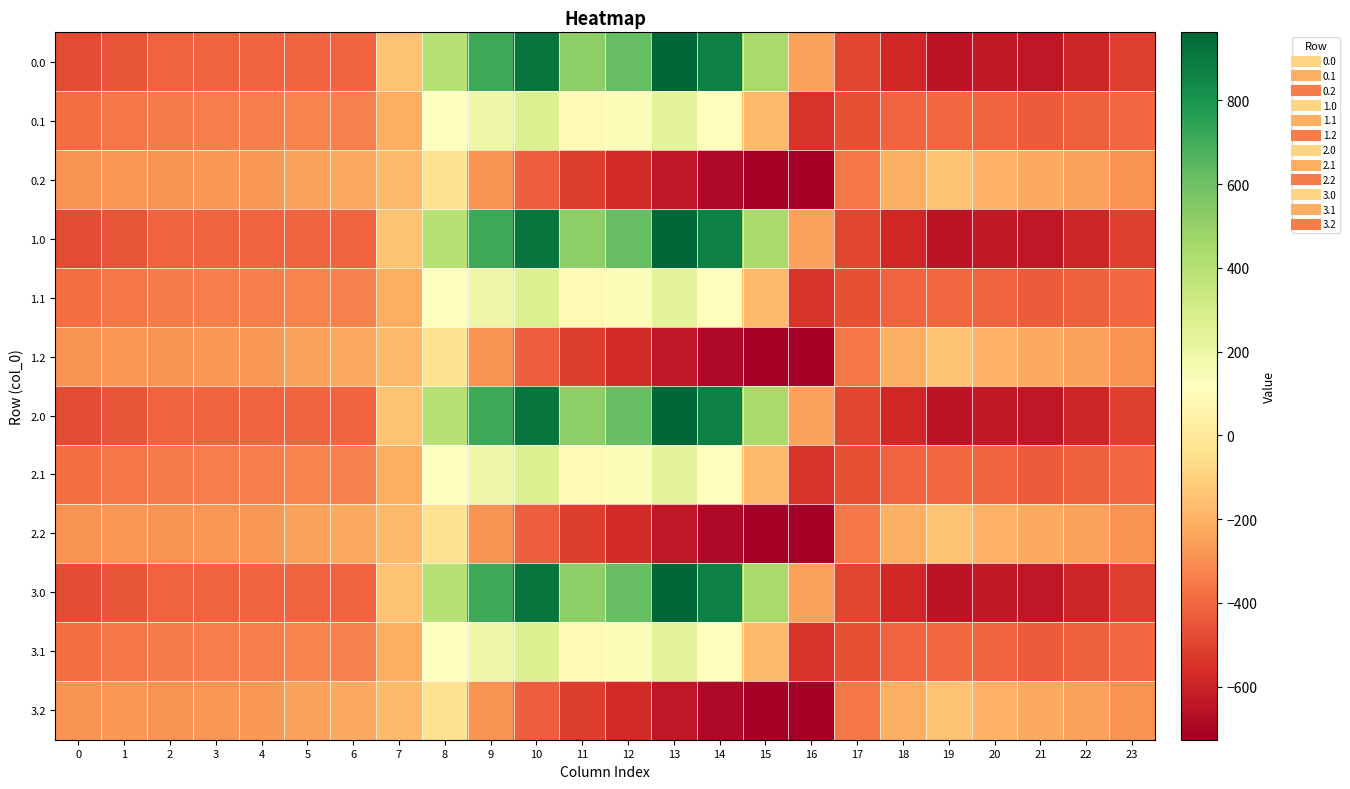

At how many categories does at least one series exceed 829?

3